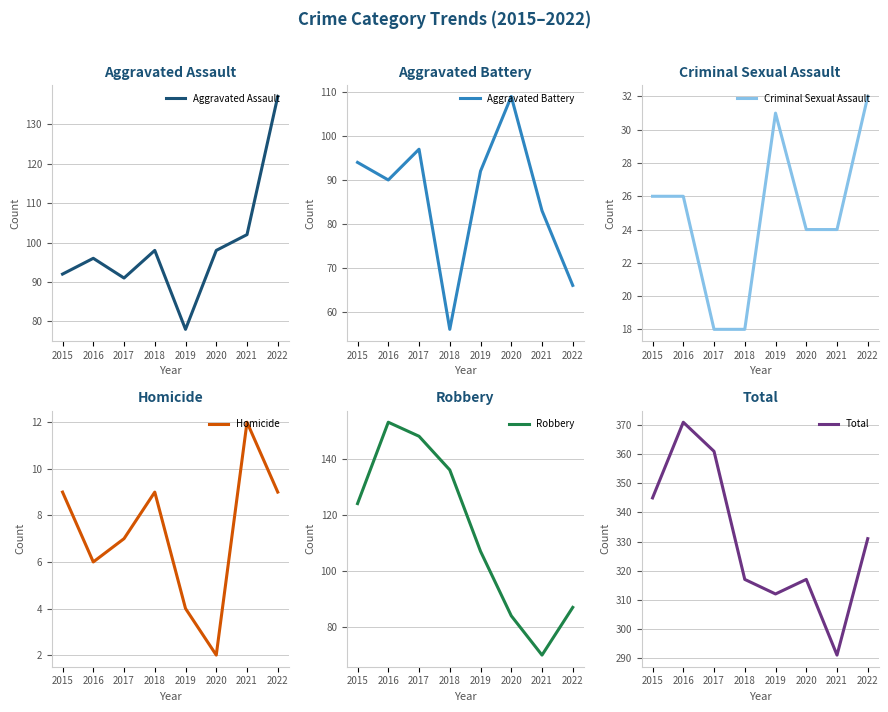

Rank the categories by Criminal Sexual Assault value from highest to lowest.

2022, 2019, 2015, 2016, 2020, 2021, 2017, 2018